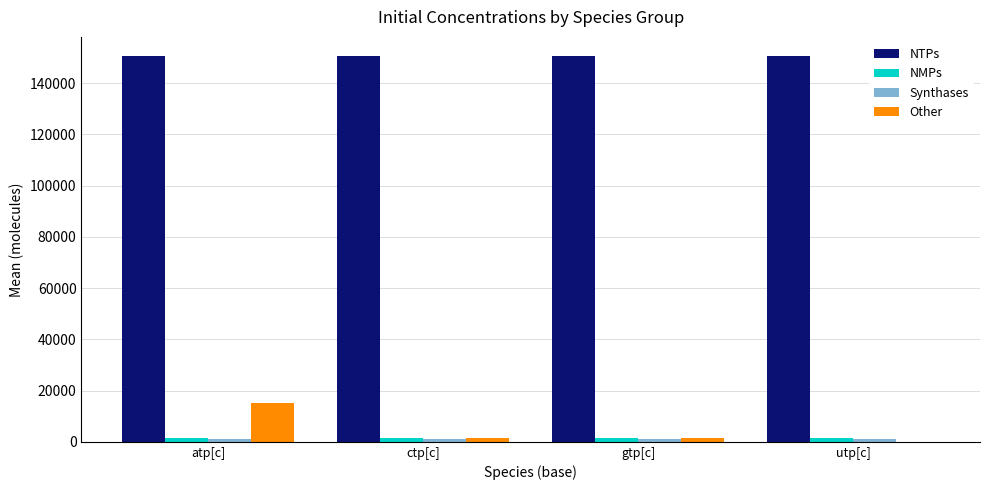

What is the average value of the NTPs series?

150553.5